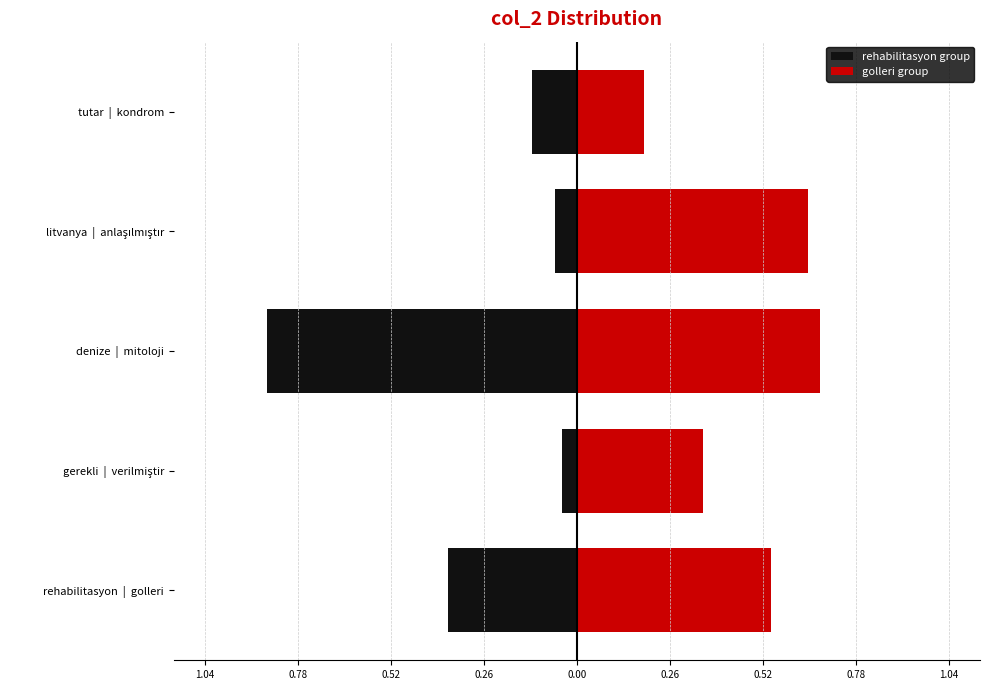

What is the sum of all rehabilitasyon group values?

-1.5